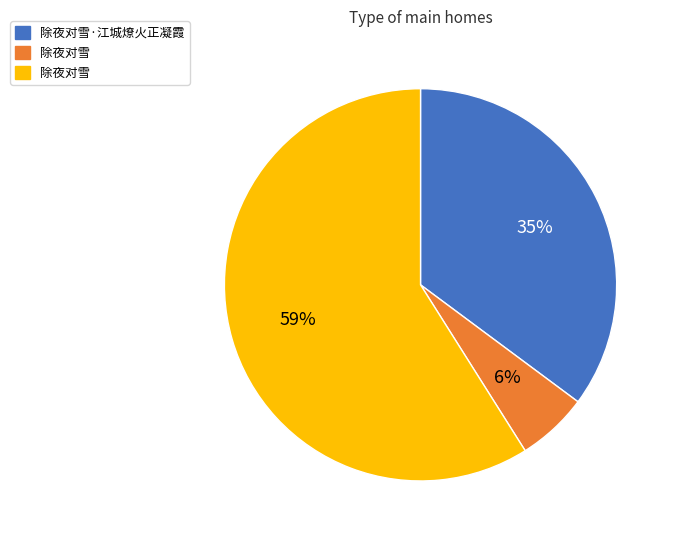

Does any single category account for the majority?

Yes